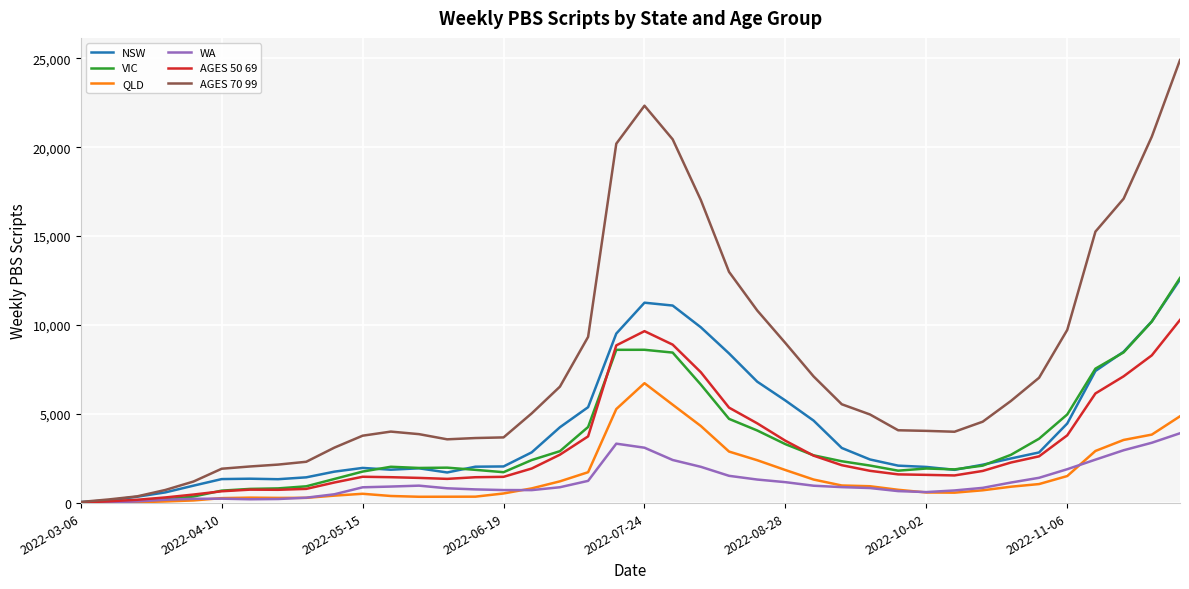

Which series has the largest total across all categories?

AGES 70 99